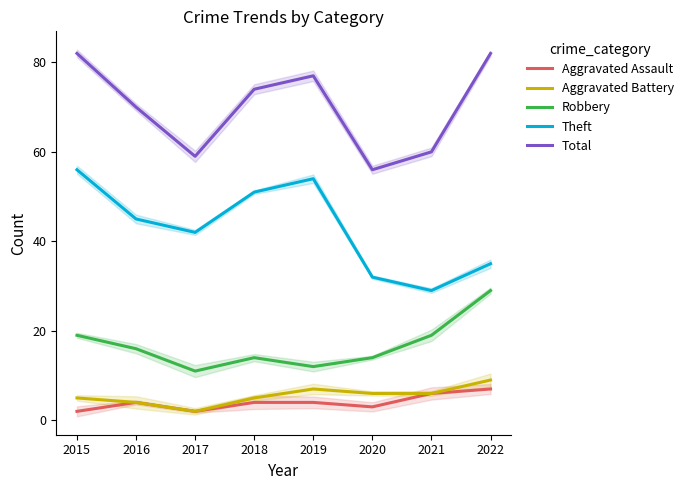

Which series changed the most between 2019 and 2020?

Theft